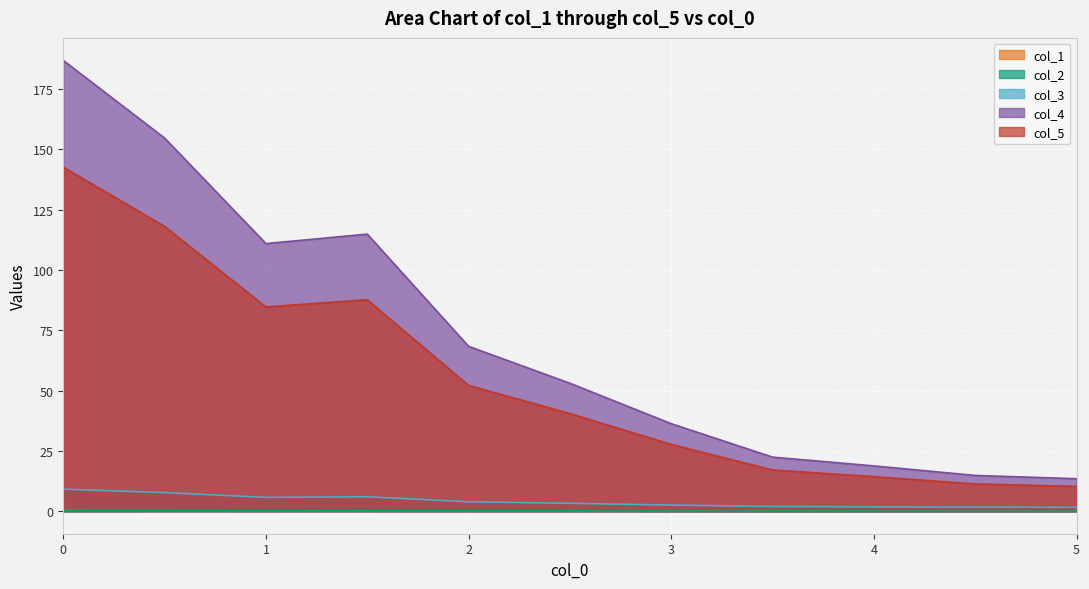

What is the total value across all series at 0?

338.8